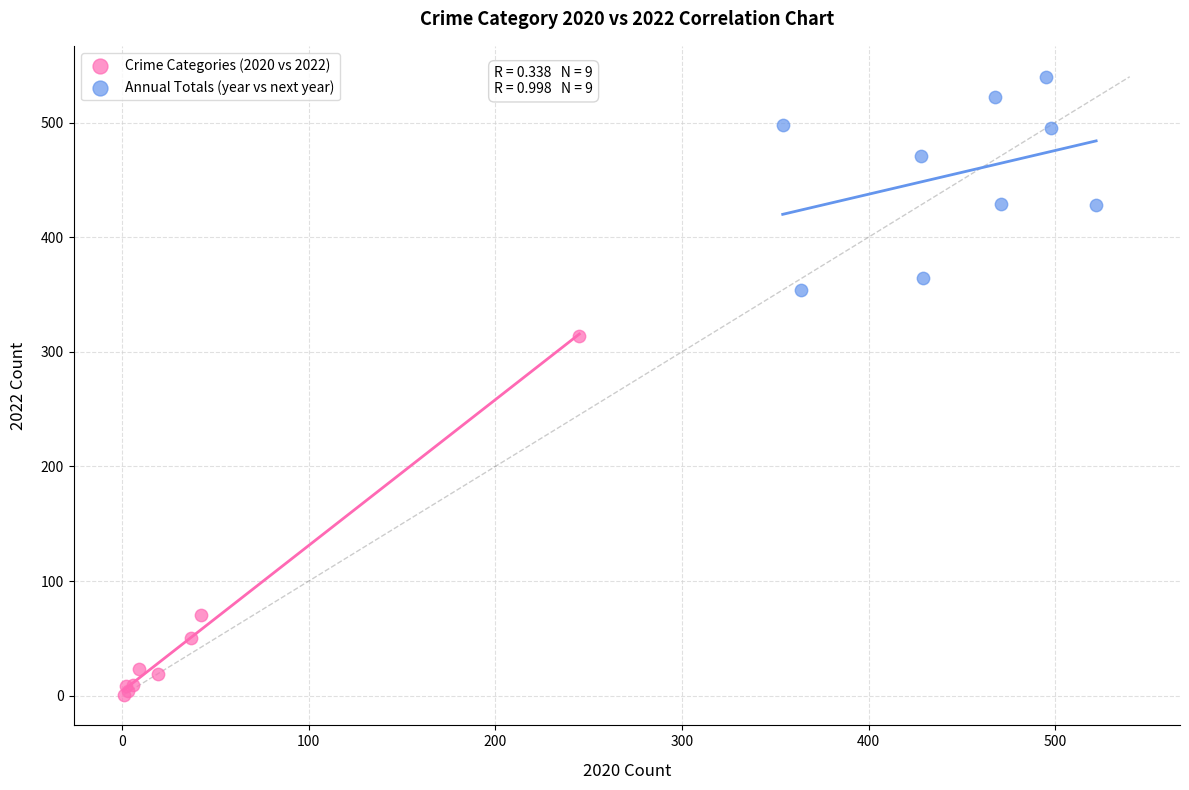

Which series reaches the minimum Y coordinate?

Crime Categories (2020 vs 2022)